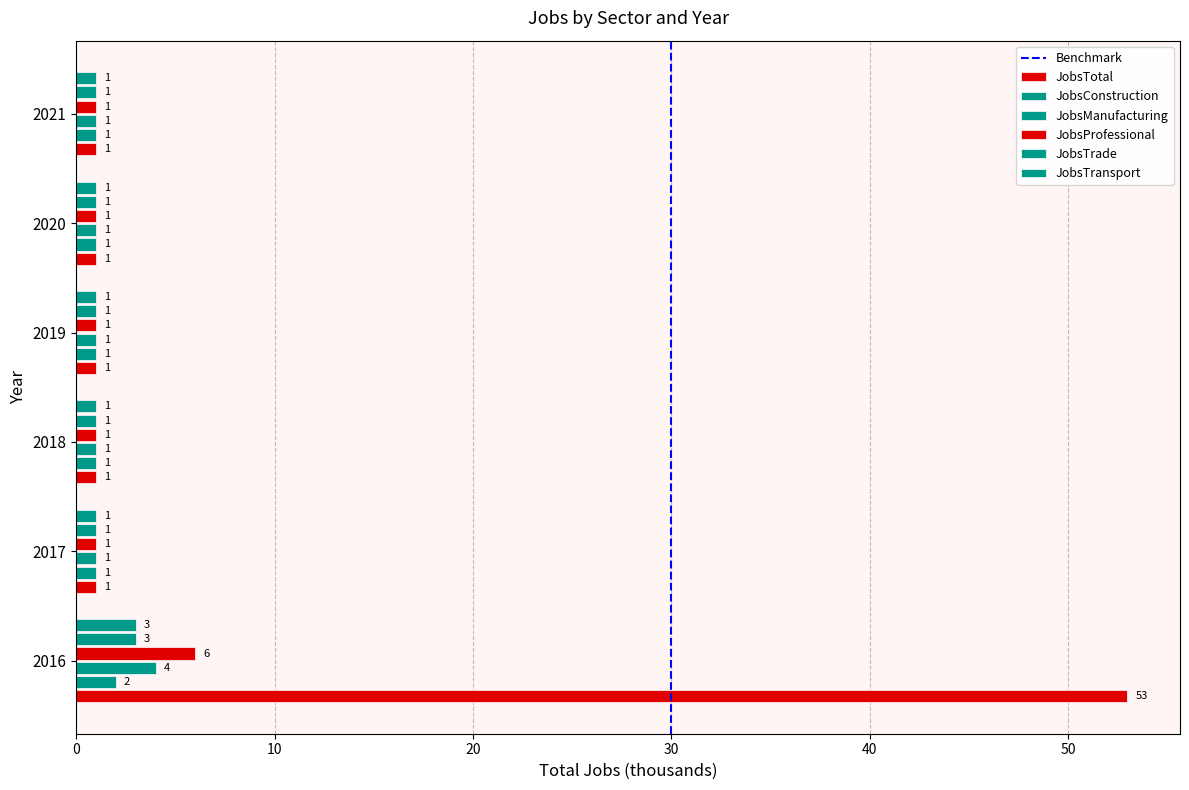

The value of JobsProfessional at 2018 is 1. True or false?

True